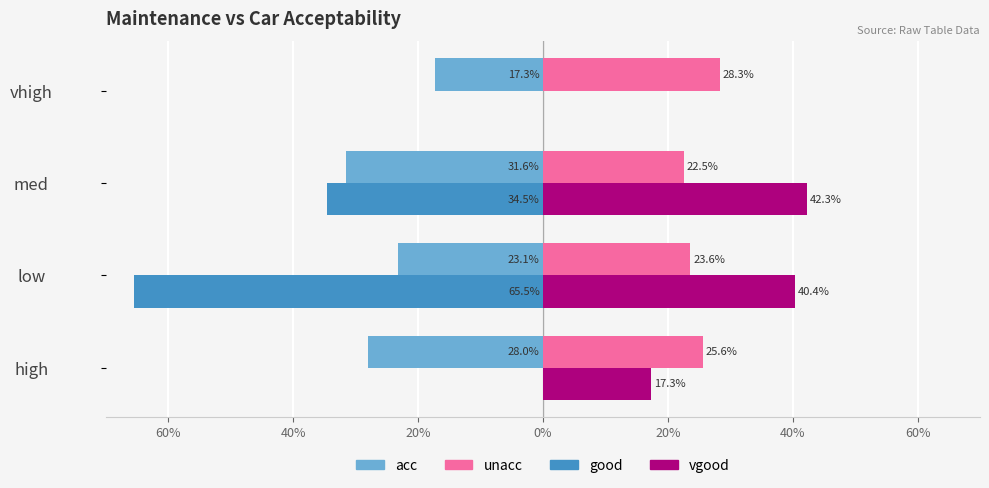

What are all the series names shown in the legend?

acc, unacc, good, vgood